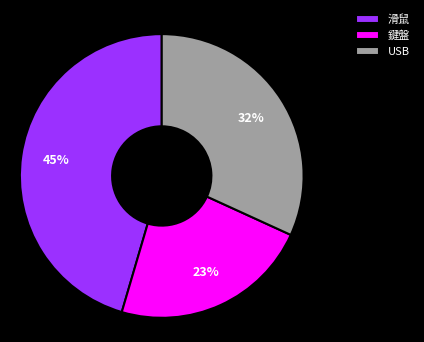

Combined, do USB and 鍵盤 account for over 50%?

Yes